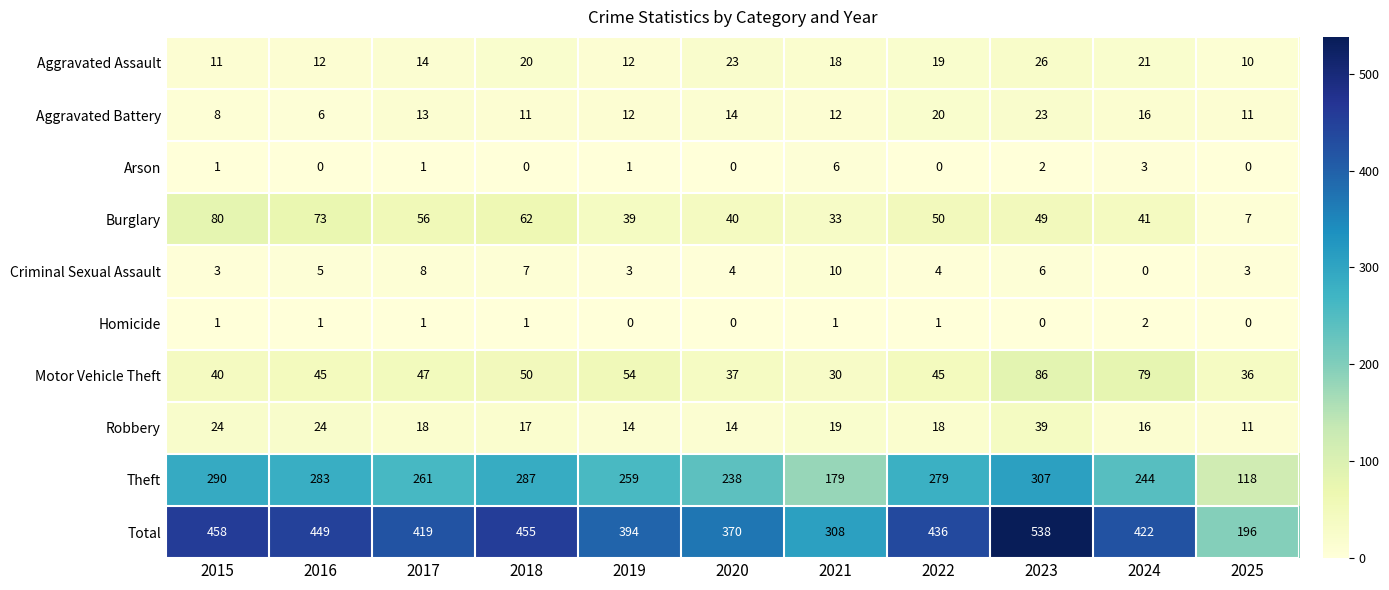

At which label does Criminal Sexual Assault first exceed 4?

2016